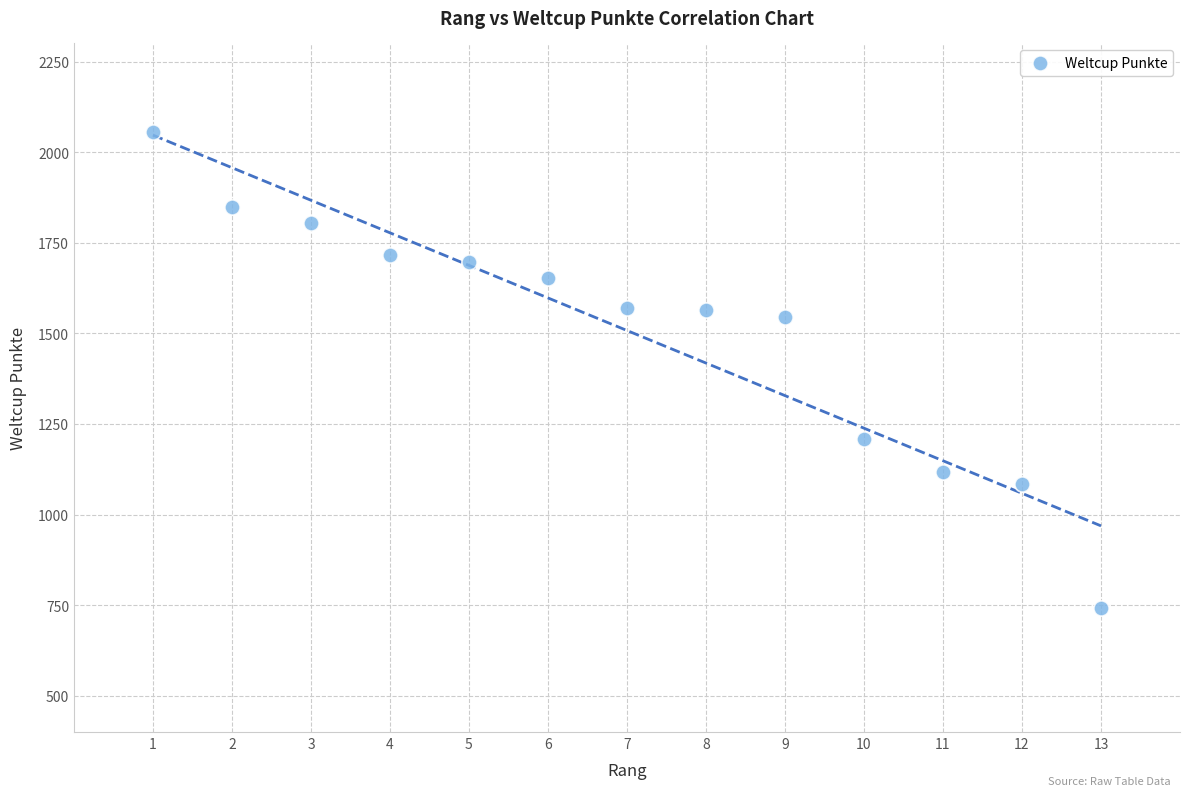

What is the range of X values (max minus min)?

12